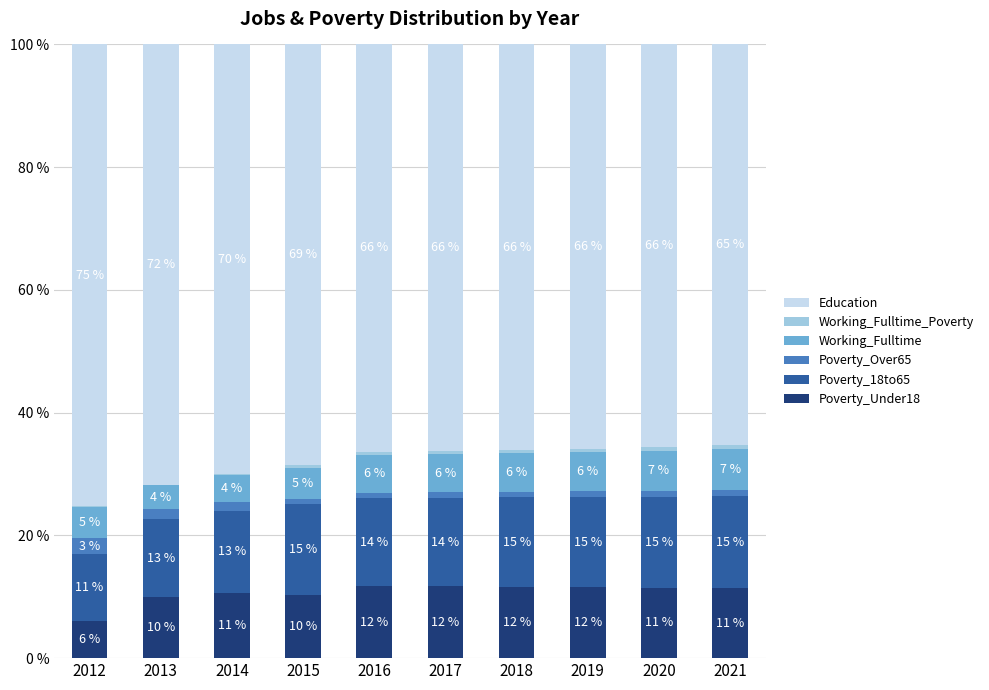

Are the bars horizontal?

No